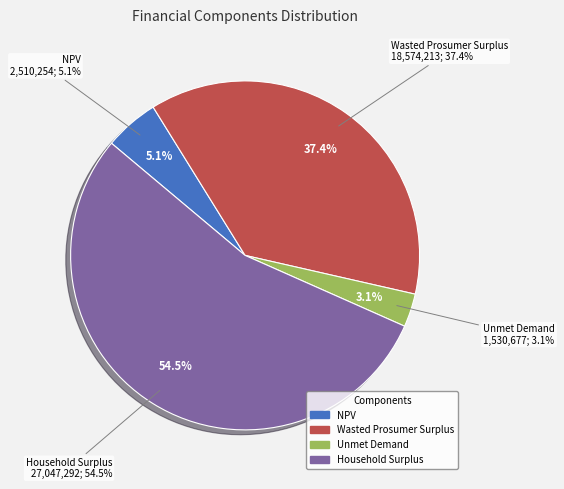

What is the total percentage of Household Surplus and Wasted Prosumer Surplus?

91.9%